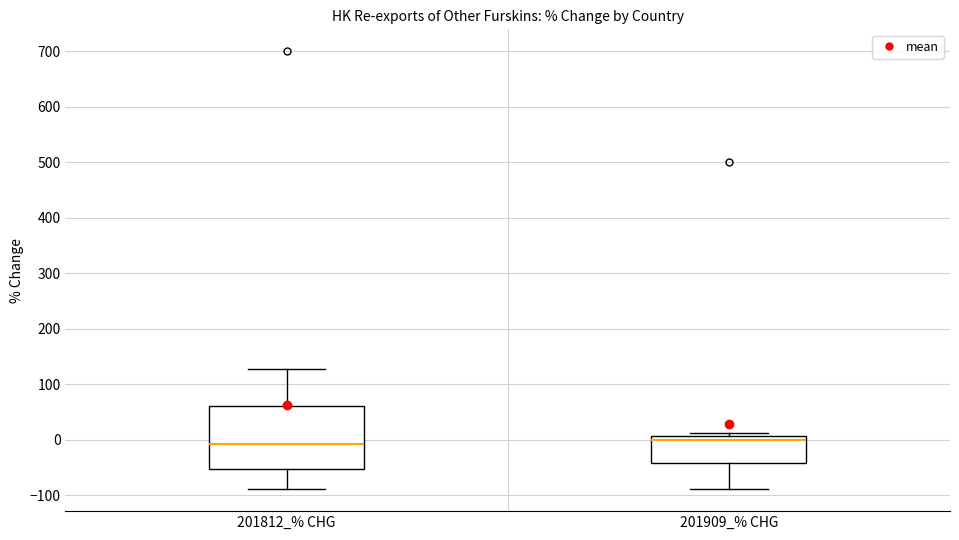

Reading left to right, read every box against the y-axis: the position of its median line, the range the box covers, and the ends of its whiskers. The values are not printed on the chart, so give them approximately, as read against the axis.

201812_% CHG: median -10, box -50 to 60, whiskers -90 to 130
201909_% CHG: median 0, box -40 to 10, whiskers -90 to 10 (just above the box's upper edge)